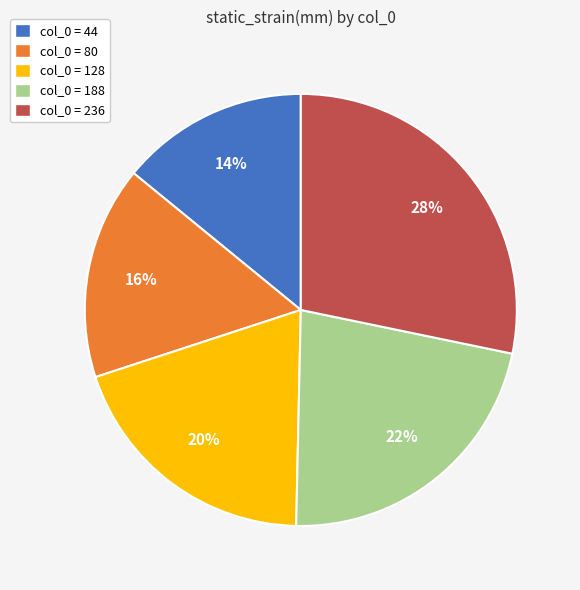

To the nearest percent, what is the combined percentage of col_0 = 188 and col_0 = 44?

36%